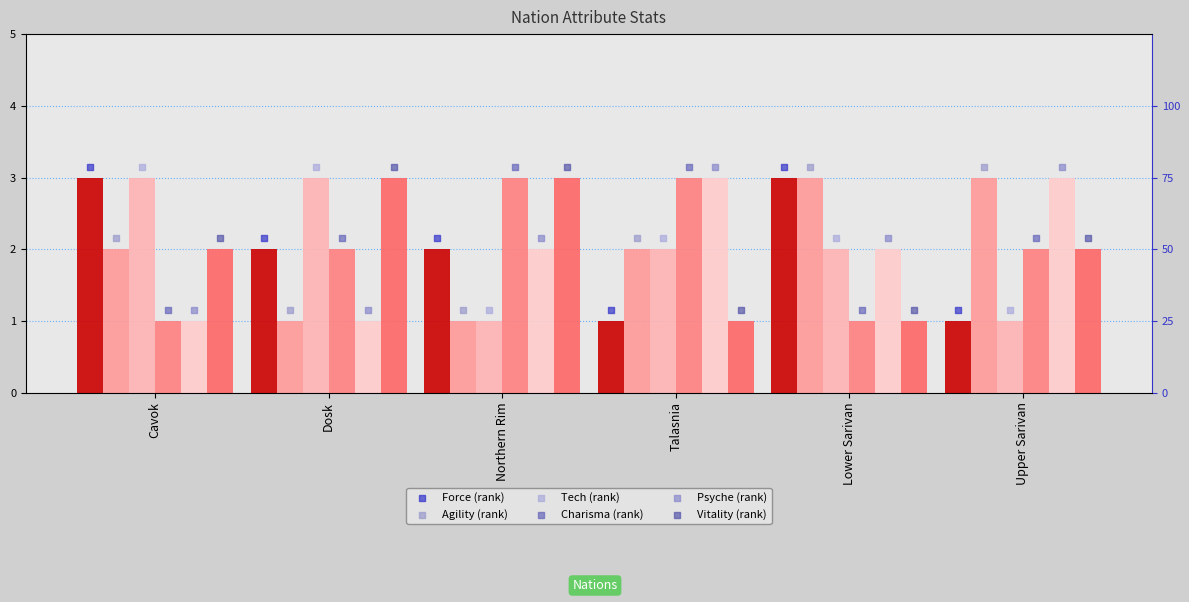

Which series contains the lowest Y value?

Force